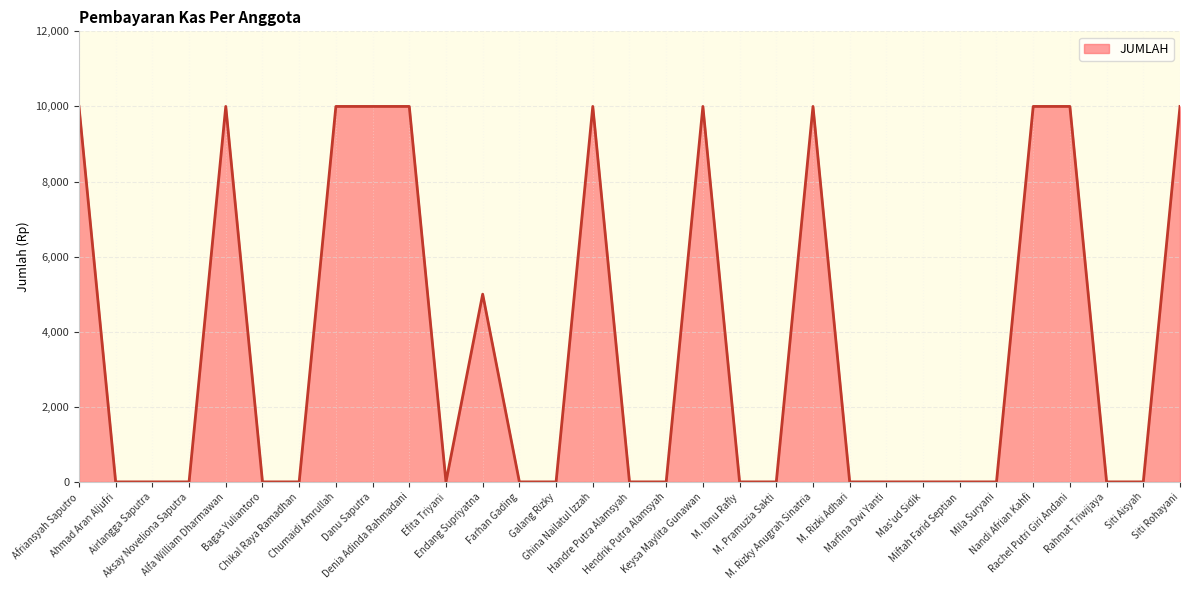

How many values are between 0 and 10000?

31